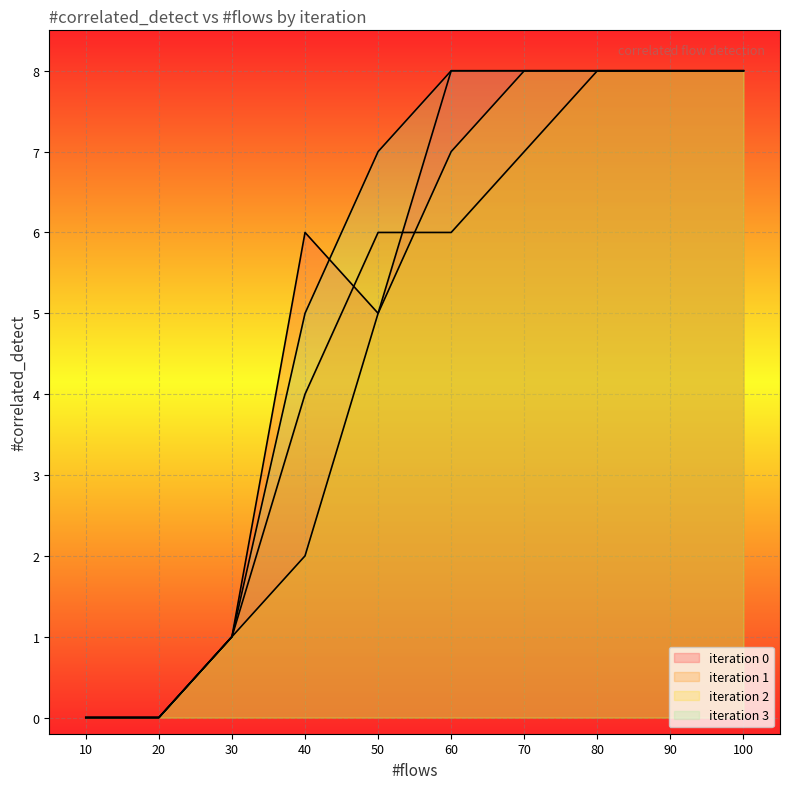

The value of iteration 3 at 60 is 2. True or false?

False